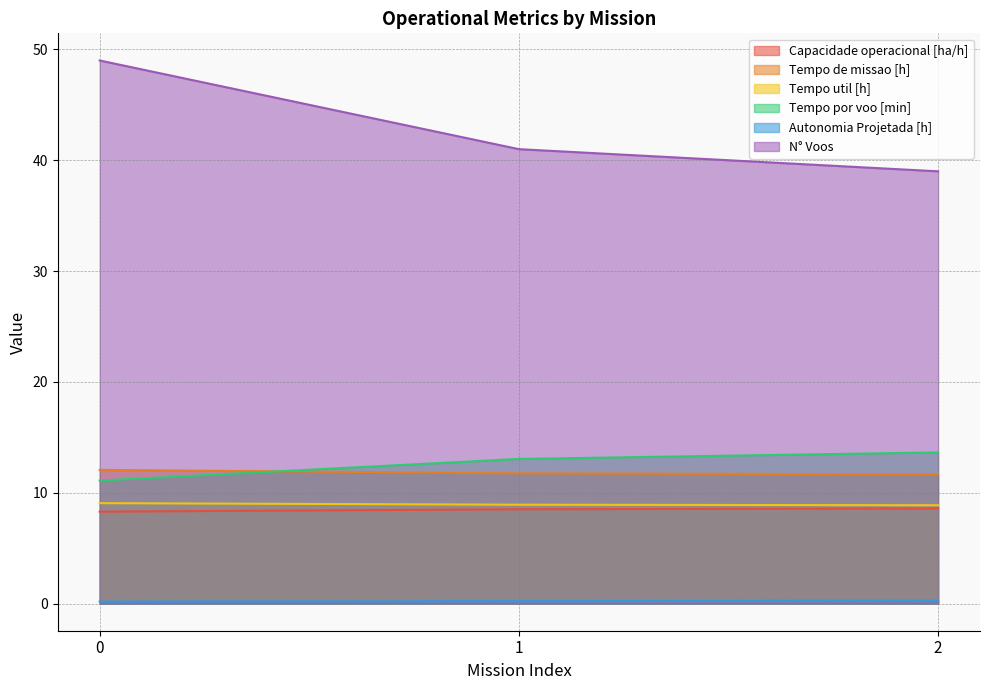

Reading left to right, transcribe all the data shown in this chart.

Capacidade operacional [ha/h]: 0=8.3	1=8.5	2=8.6
Tempo de missao [h]: 0=12.1	1=11.8	2=11.7
Tempo util [h]: 0=9.1	1=8.9	2=8.9
Tempo por voo [min]: 0=11.1	1=13.1	2=13.6
Autonomia Projetada [h]: 0=0.2	1=0.2	2=0.3
N° Voos: 0=49.0	1=41.0	2=39.0